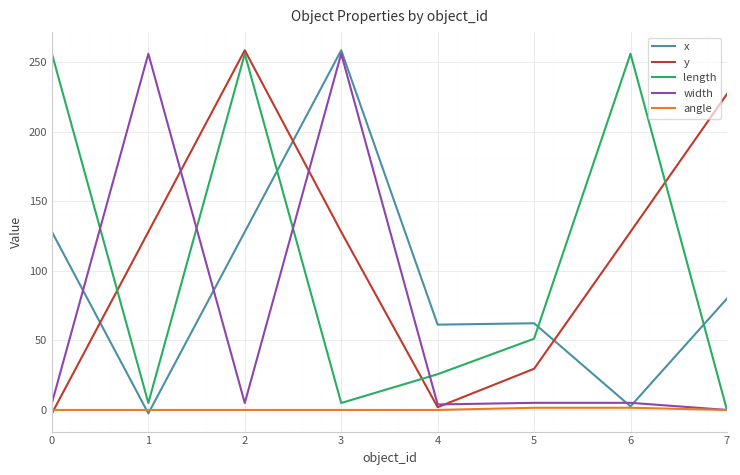

The value of length at 0 is 256.0. True or false?

True